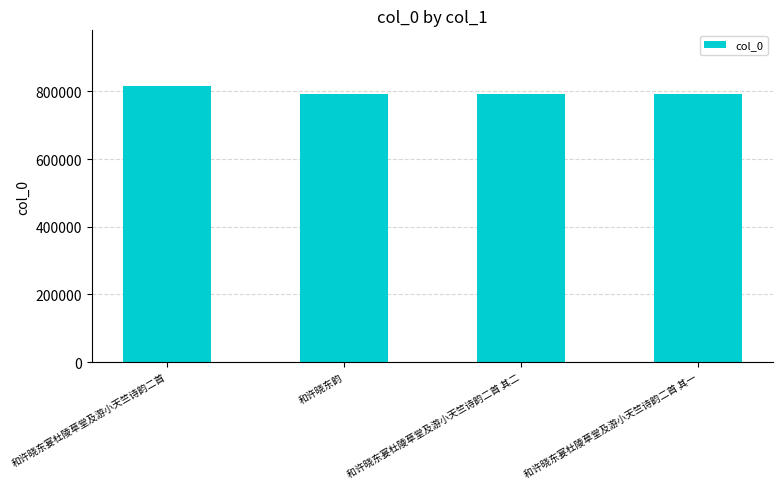

What value does the data have at 和许晓东韵?

791588